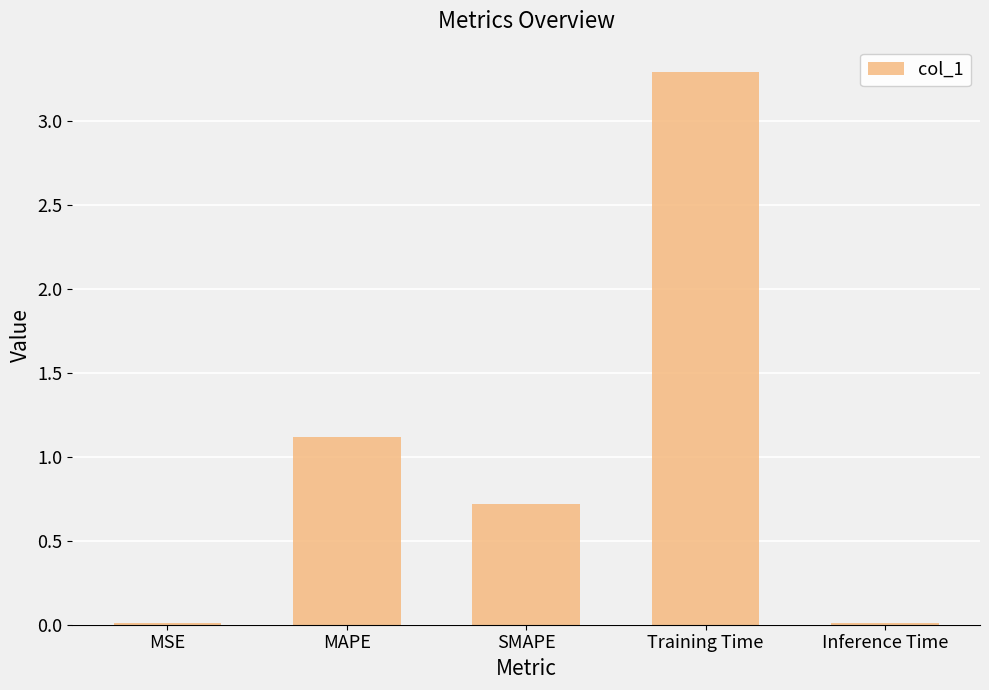

Approximately how many times larger is the value at MAPE compared to Training Time?

0.3